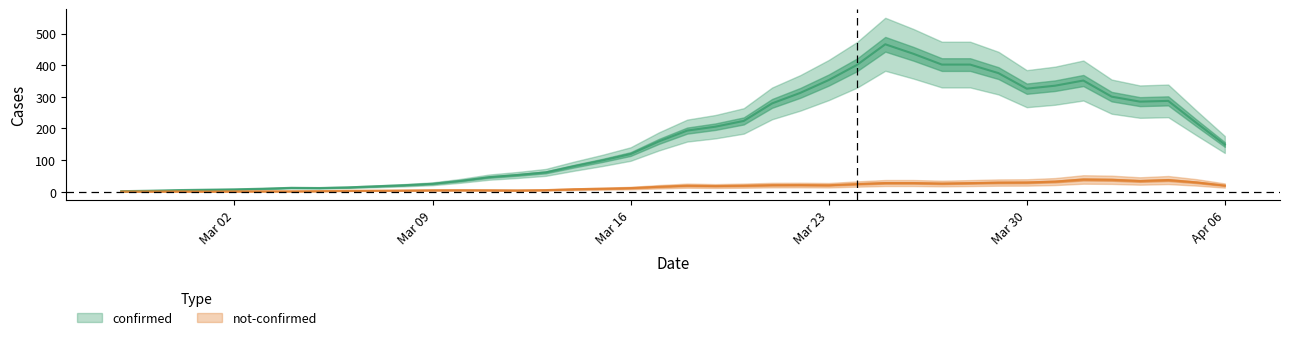

The value of confirmed at 2020-03-10 is 28. True or false?

True